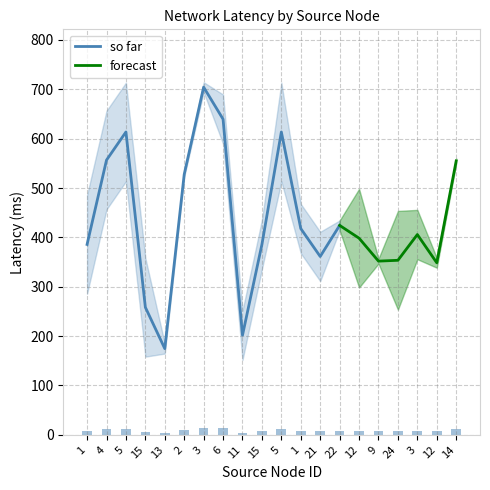

Rank the categories by value from lowest to highest.

13, 11, 15, 12, 9, 24, 21, 1, 15, 12, 3, 1, 22, 2, 14, 4, 5, 5, 6, 3